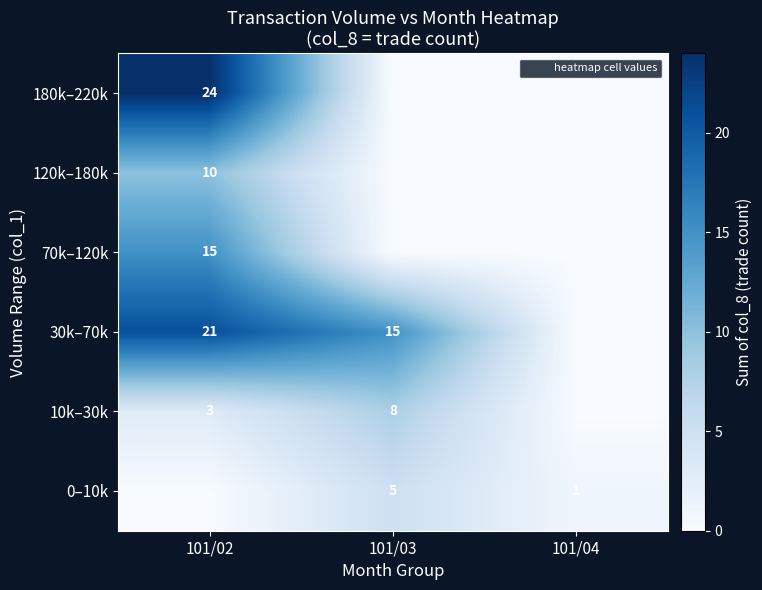

True or false: 10k–30k has a value of 5 at 101/03.

False